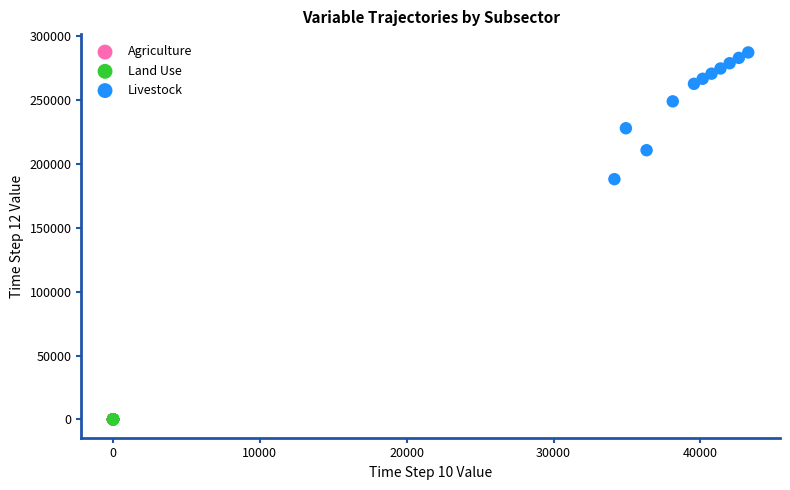

Which series has the widest spread of Y values?

Livestock